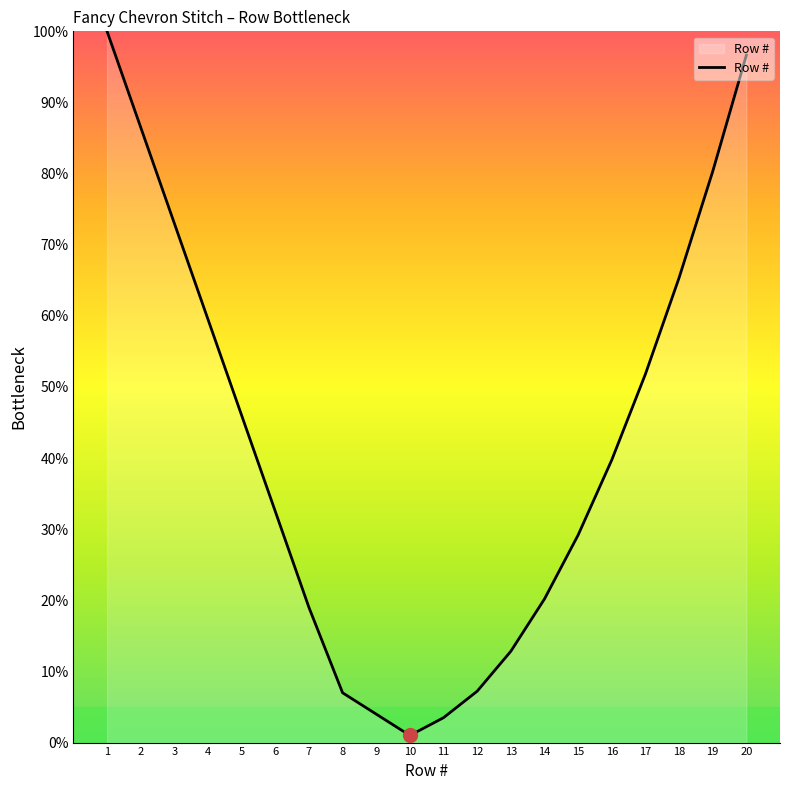

What is the greatest value displayed?

100.0